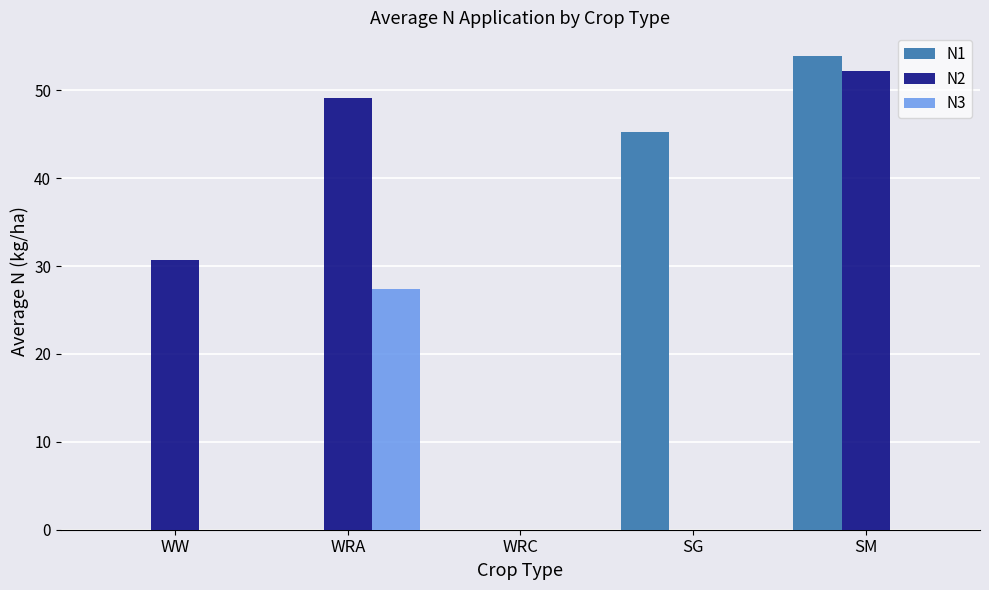

Which category has the highest value in the N2 series?

SM